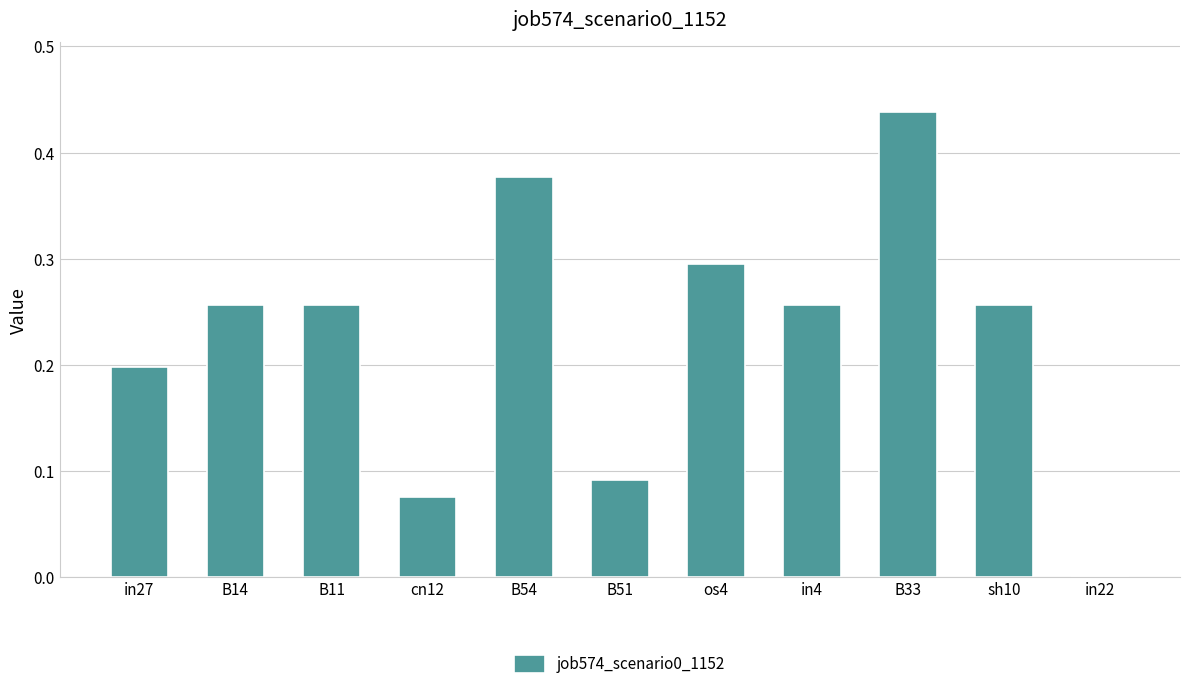

Which has a higher value, in22 or sh10?

sh10